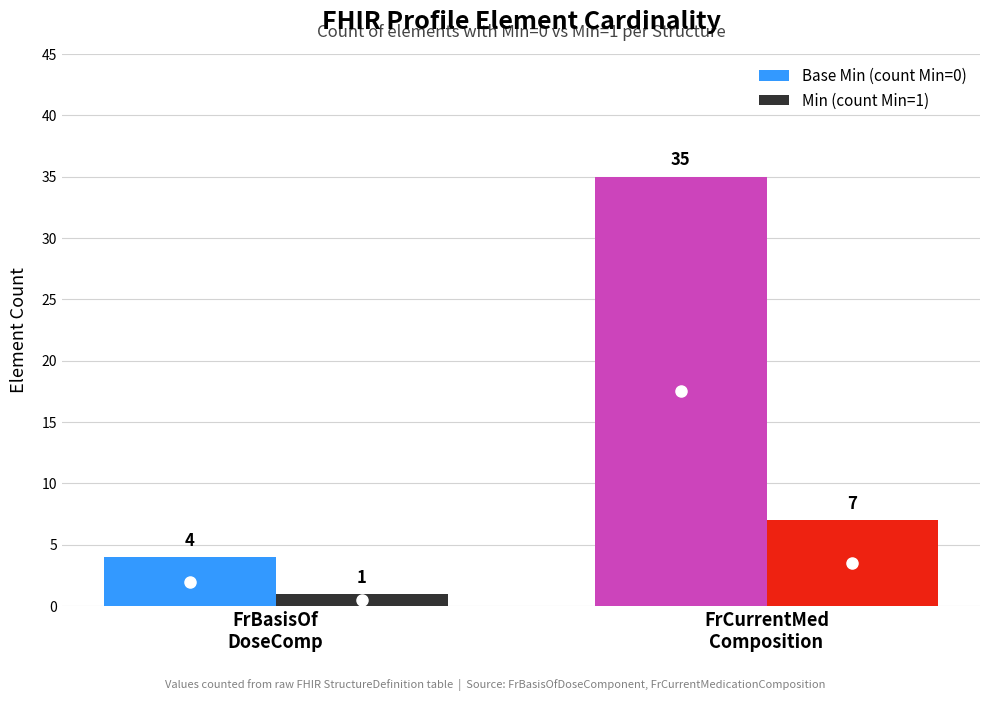

At which category is the sum across all series the highest?

FrCurrentMed
Composition